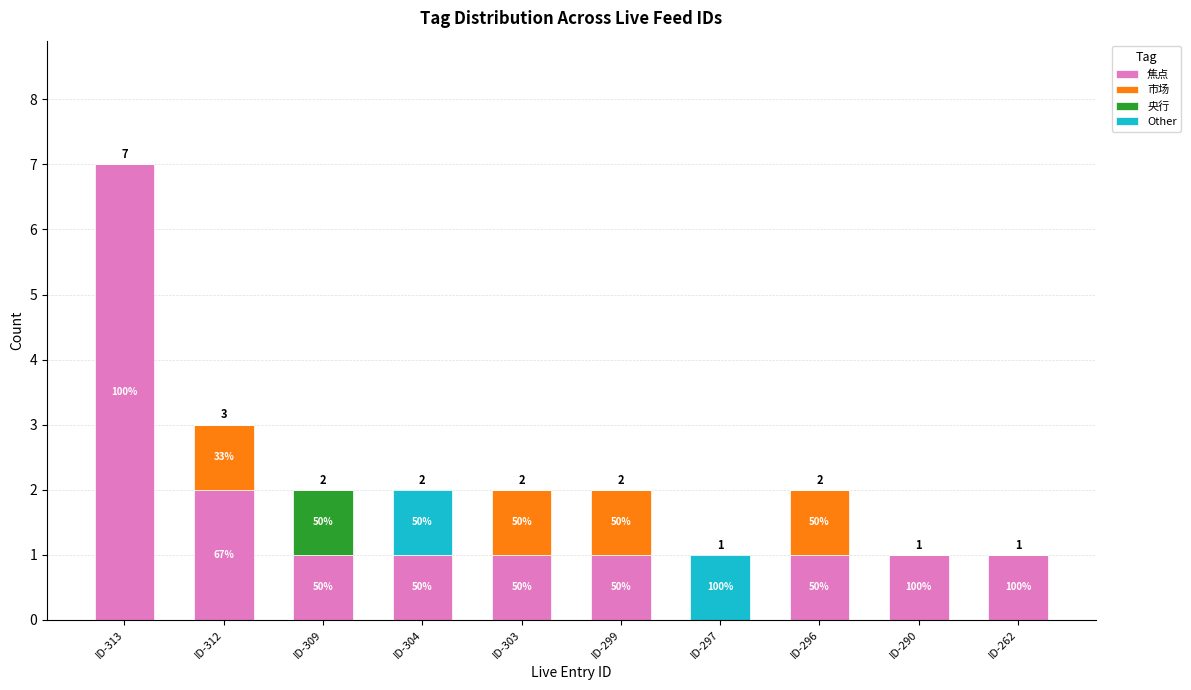

At which label does 焦点 first exceed 1?

ID-313